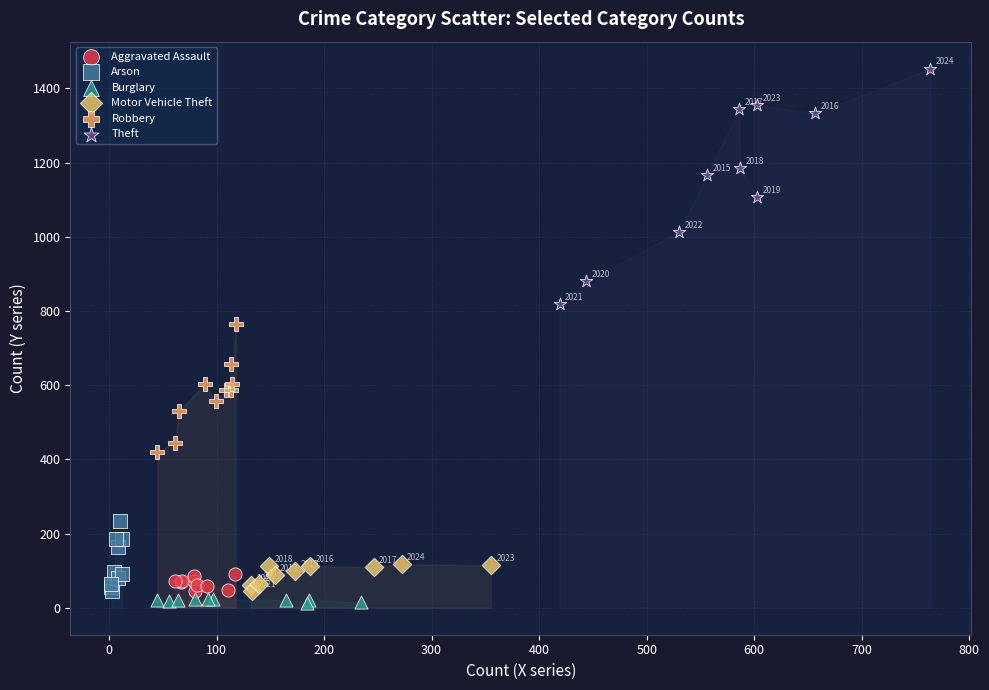

Which series reaches the maximum Y coordinate?

Theft